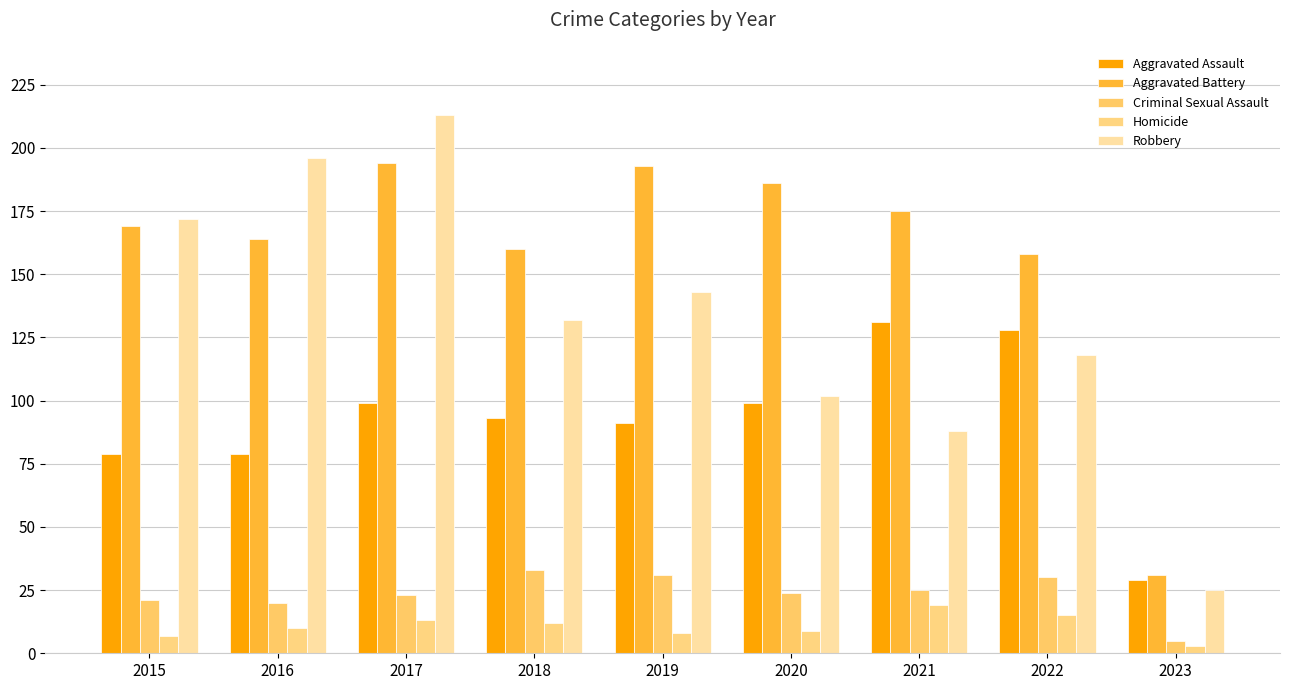

Is the value of Robbery at 2016 greater than the value of Aggravated Battery at 2021?

Yes